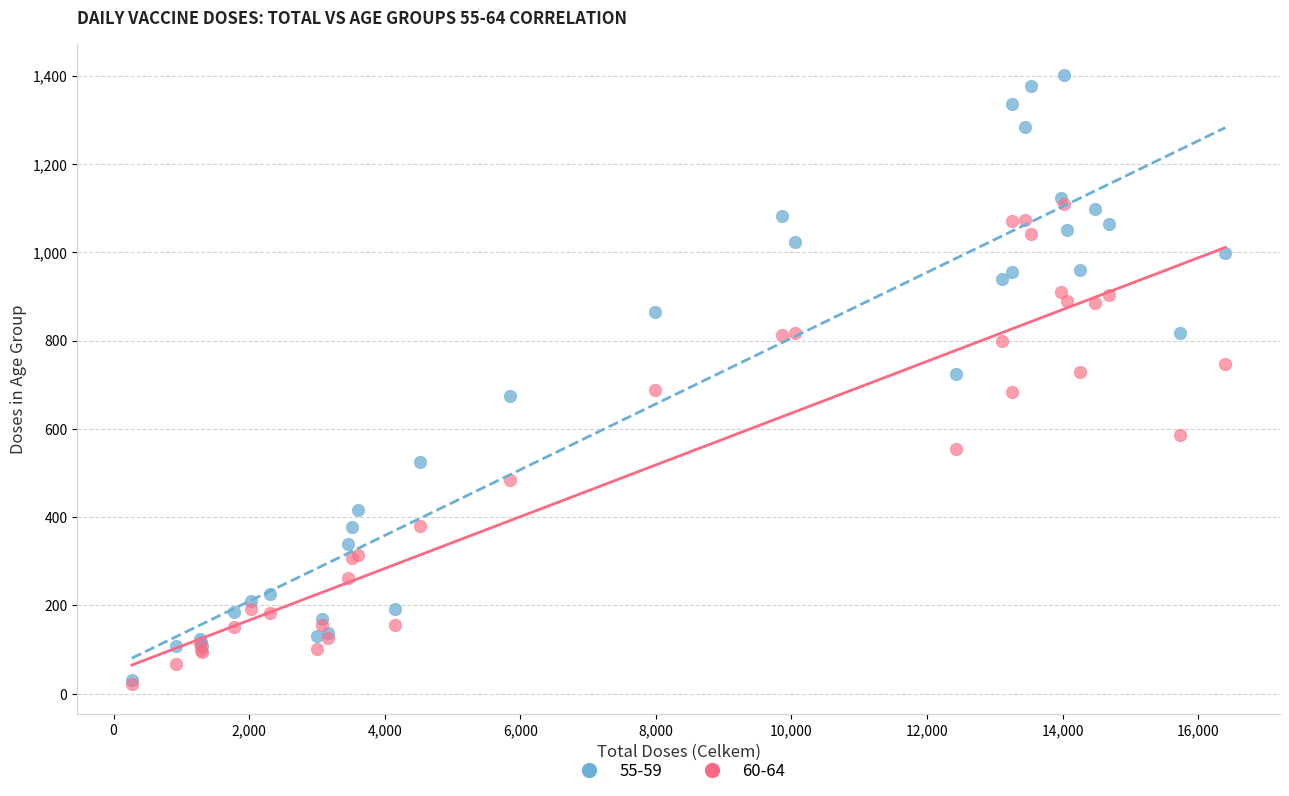

Which series reaches the maximum Y coordinate?

55-59